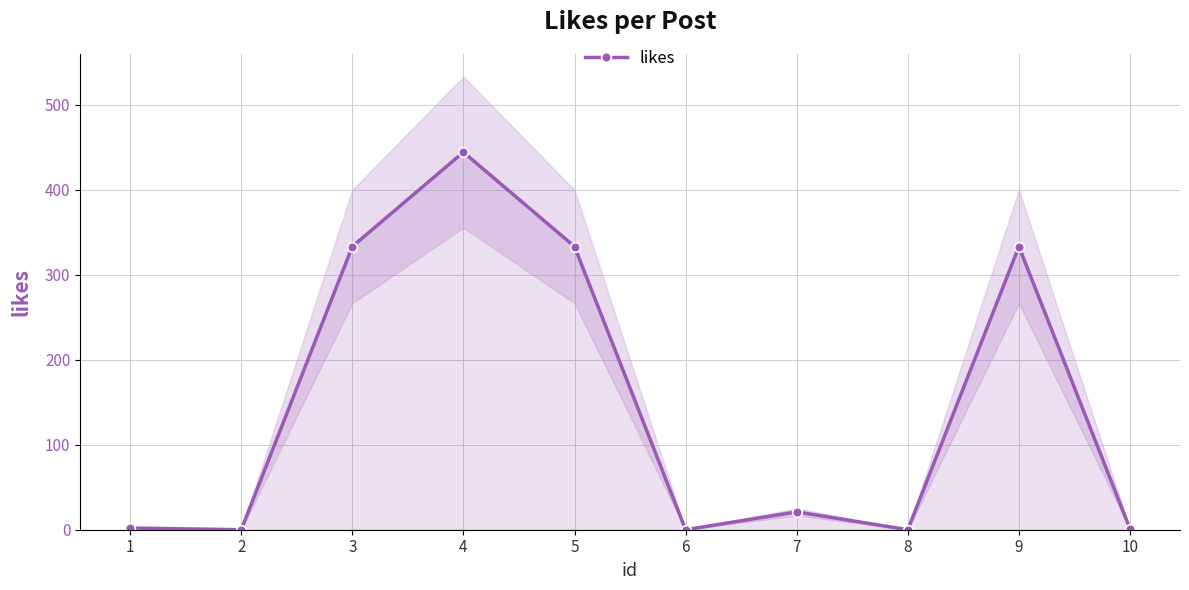

Does the chart display data point markers on the line(s)?

Yes